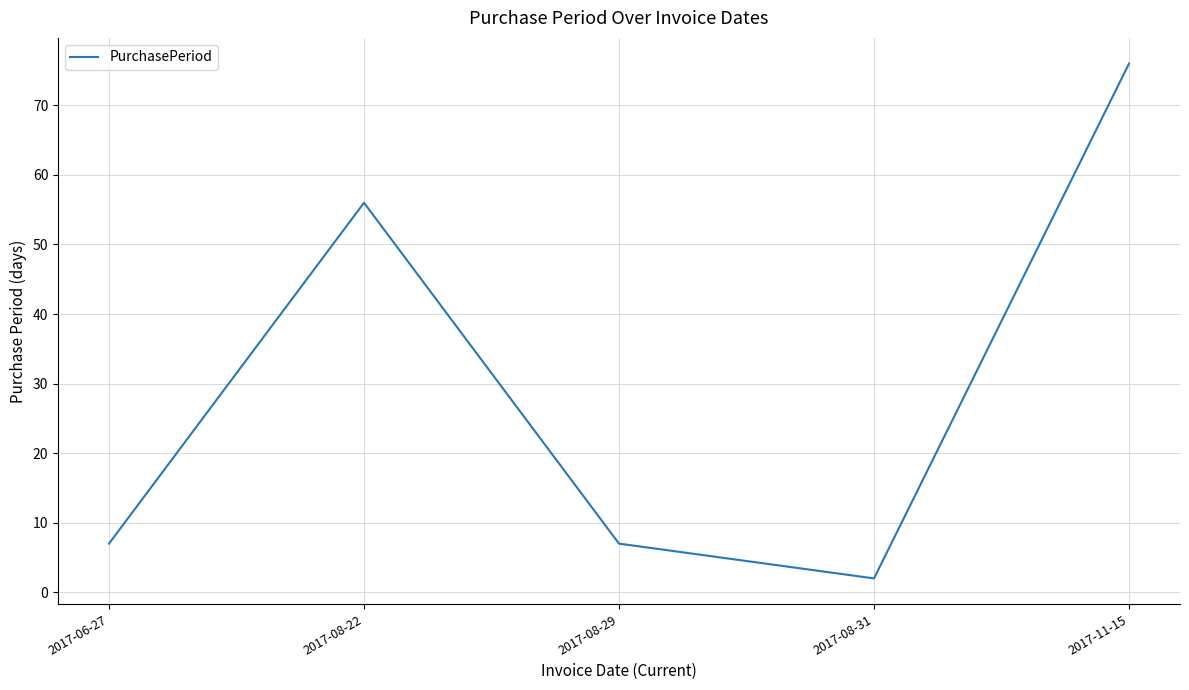

Where is the first local minimum?

2017-08-31